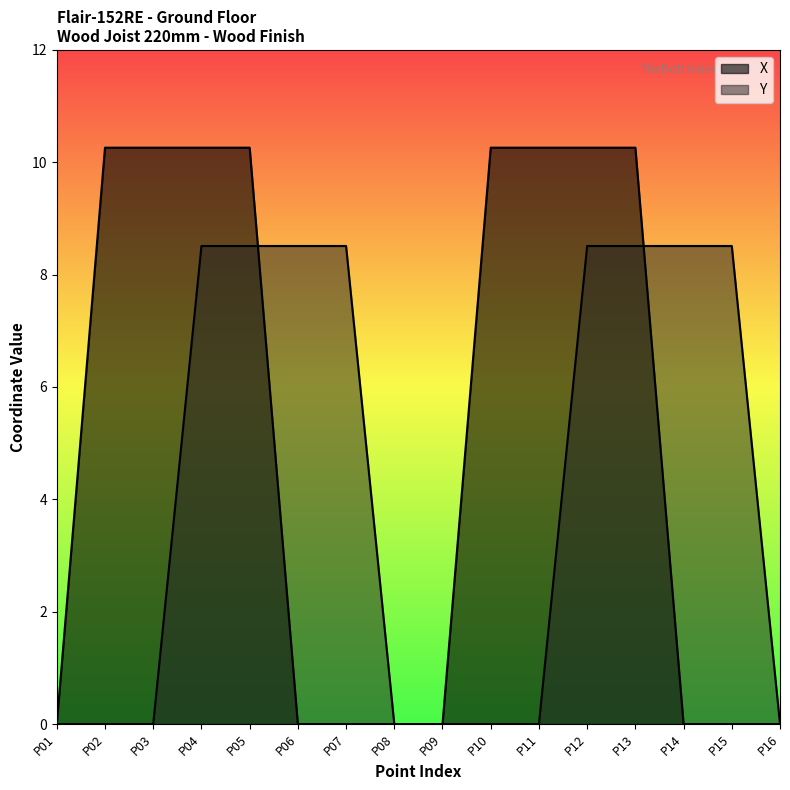

The X series shows 15.8 at P05. True or false?

False